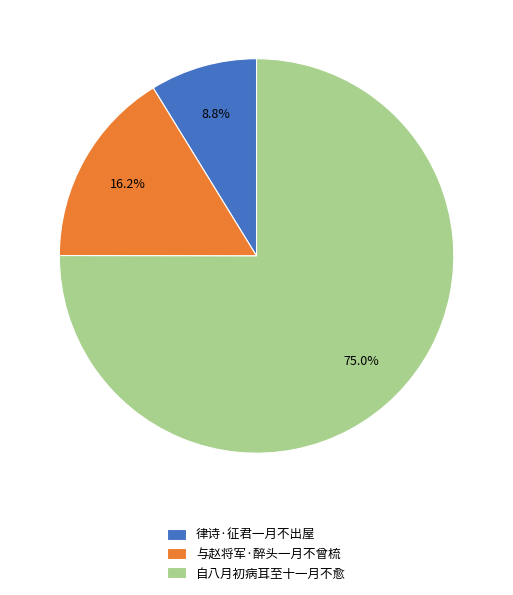

Do 律诗·征君一月不出屋 and 自八月初病耳至十一月不愈 together represent more than half of the pie?

Yes